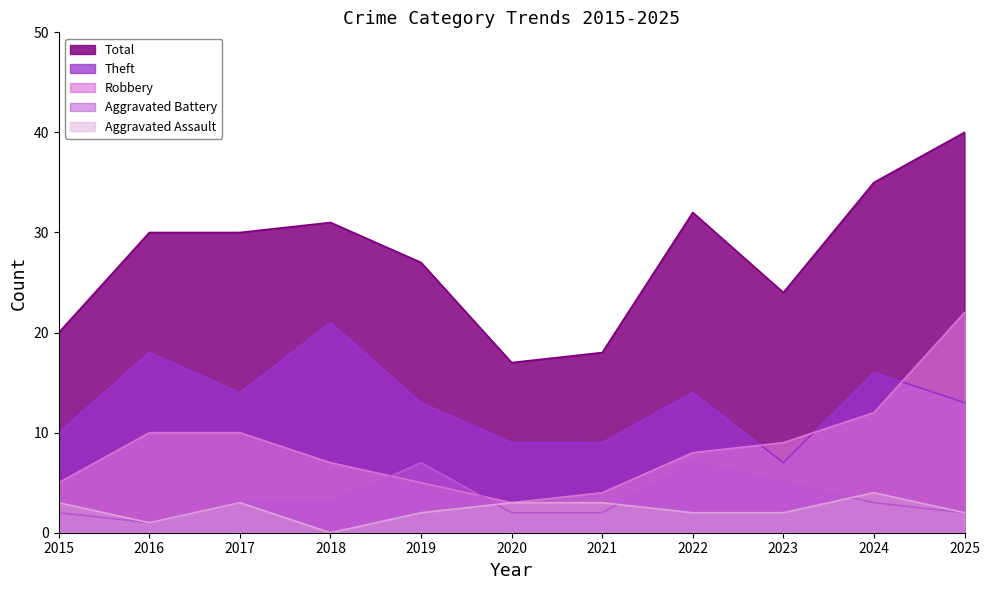

True or false: Robbery has more than 0 points higher than both neighbors.

False